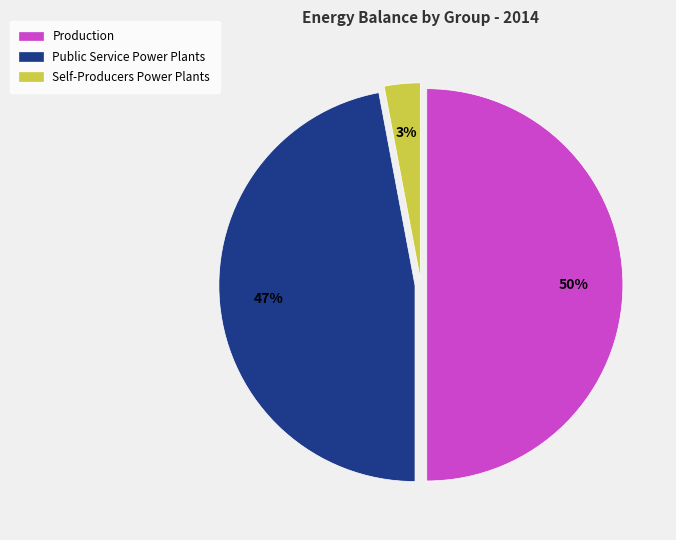

What is the ratio of the value at Production to the value at Public Service Power Plants?

1.1